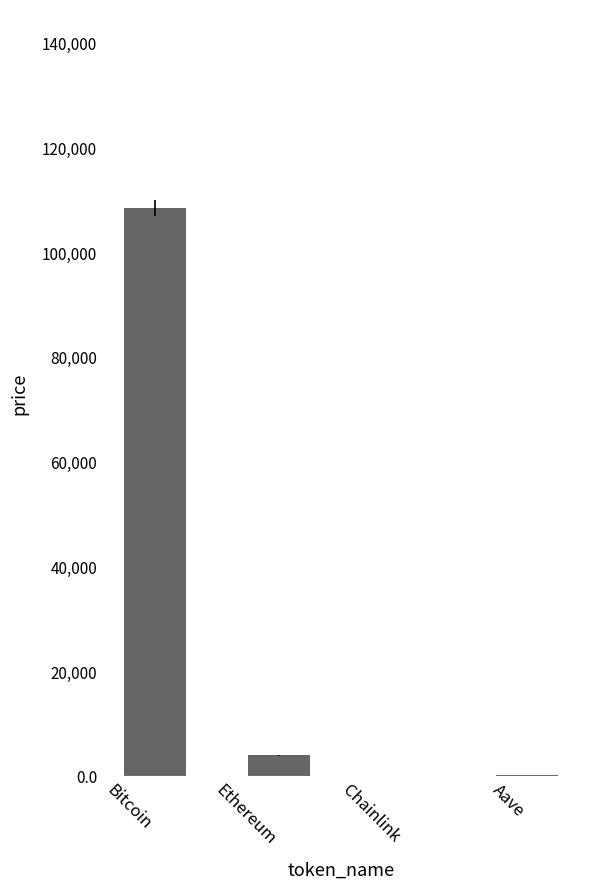

What is the difference between the values at Bitcoin and Ethereum?

104485.8